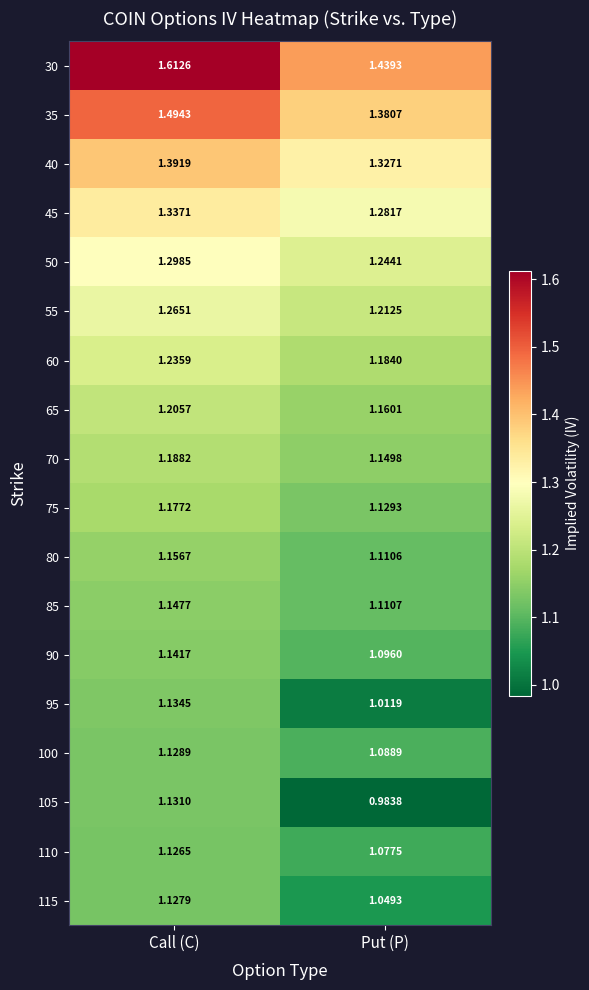

Is the value of 95 at Call (C) greater than the value of 45 at Call (C)?

No